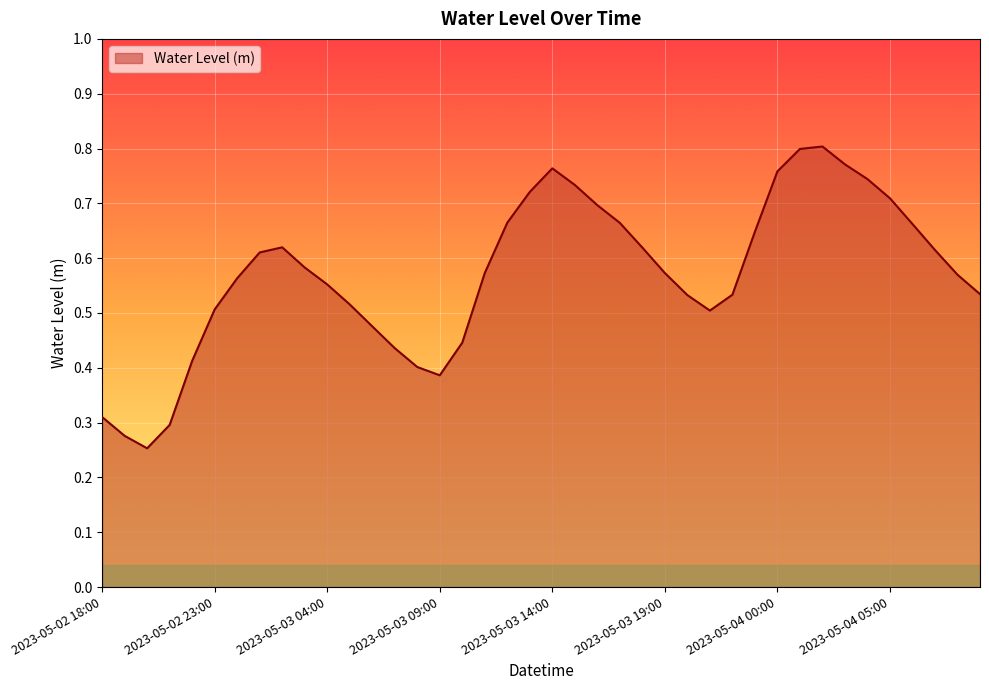

True or false: there are more than 2 points higher than both neighbors.

True